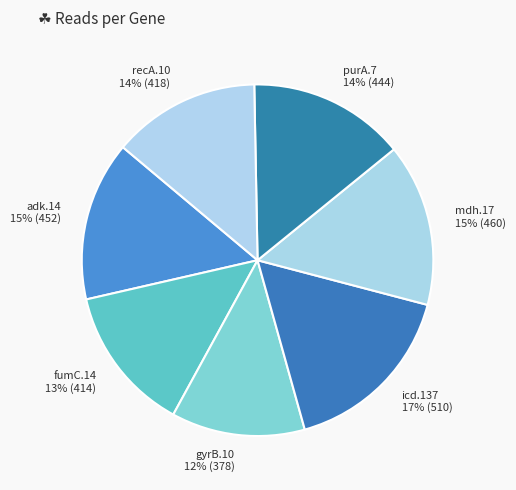

Between recA.10 and mdh.17, which is larger?

mdh.17